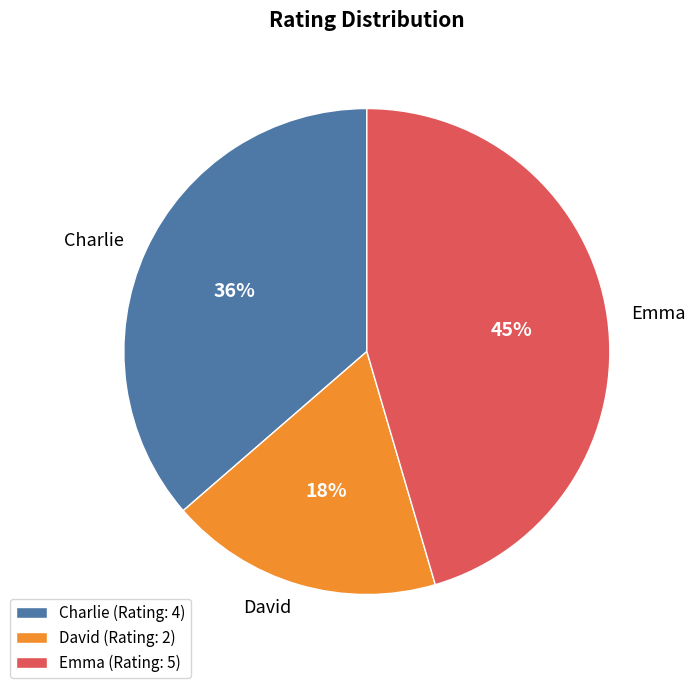

To the nearest percent, what percentage of the pie is Charlie?

36%